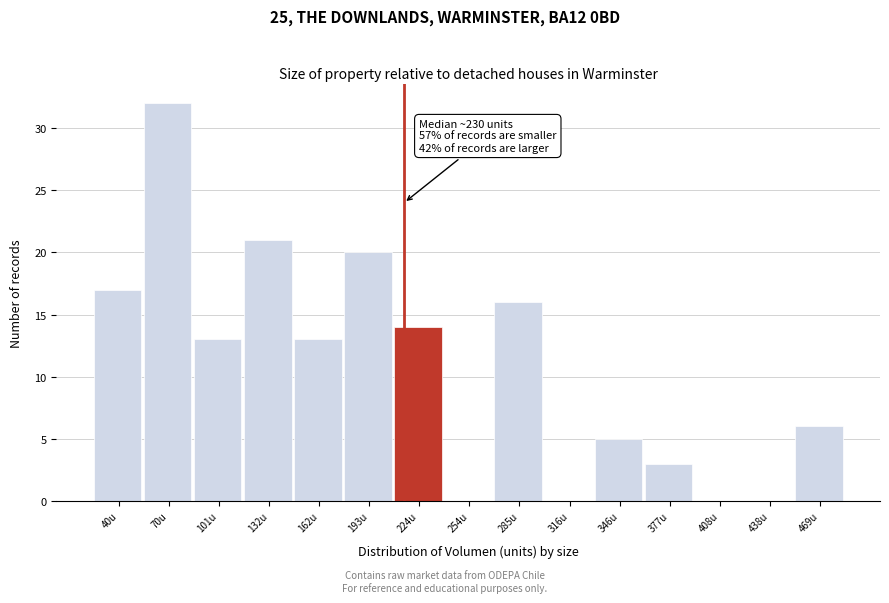

Reading left to right, extract all data points from this chart.

40u=17	70u=32	101u=13	132u=21	162u=13	193u=20	224u=14	254u=0	285u=16	316u=0	346u=5	377u=3	408u=0	438u=0	469u=6